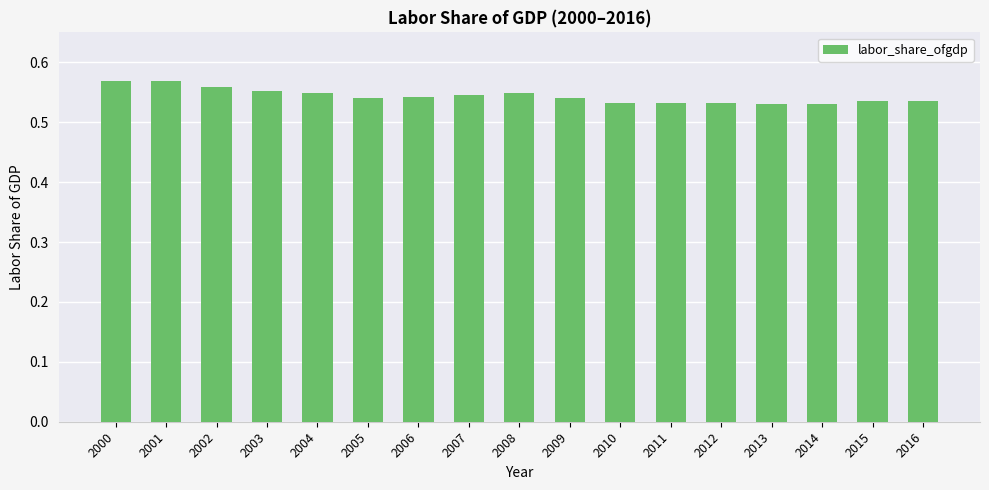

How many values are between 0 and 1?

17